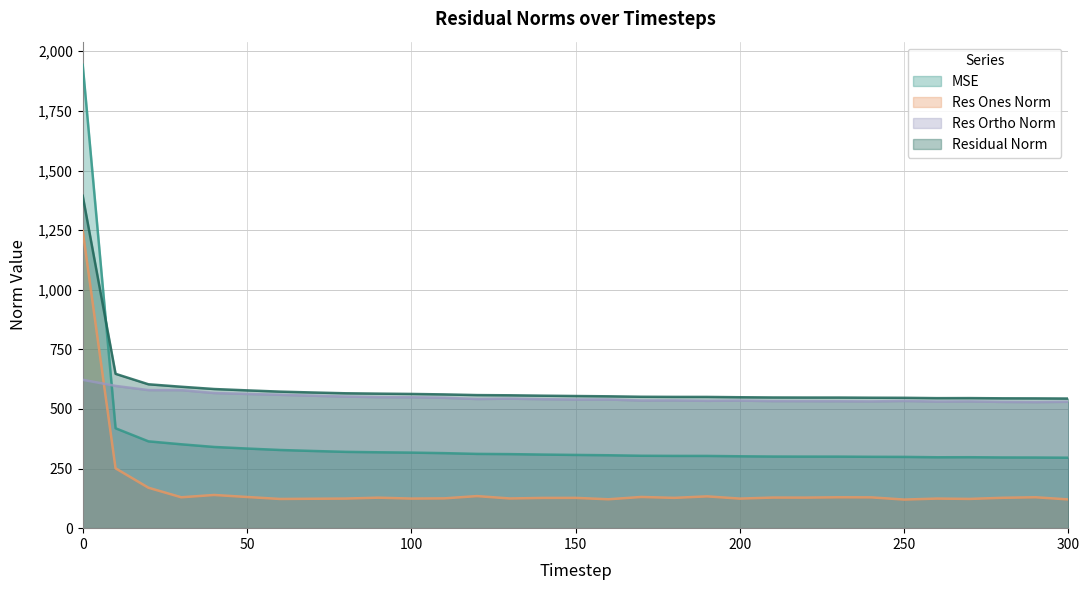

What is the difference between the maximum and minimum values in the res_ones_norm series?

1127.5